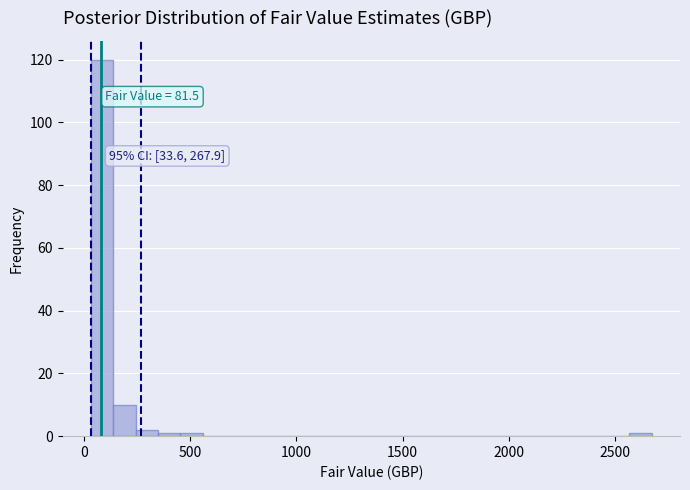

Around what value on the x-axis is the tallest bar? Give the approximate position of its centre, as read against the axis.

100